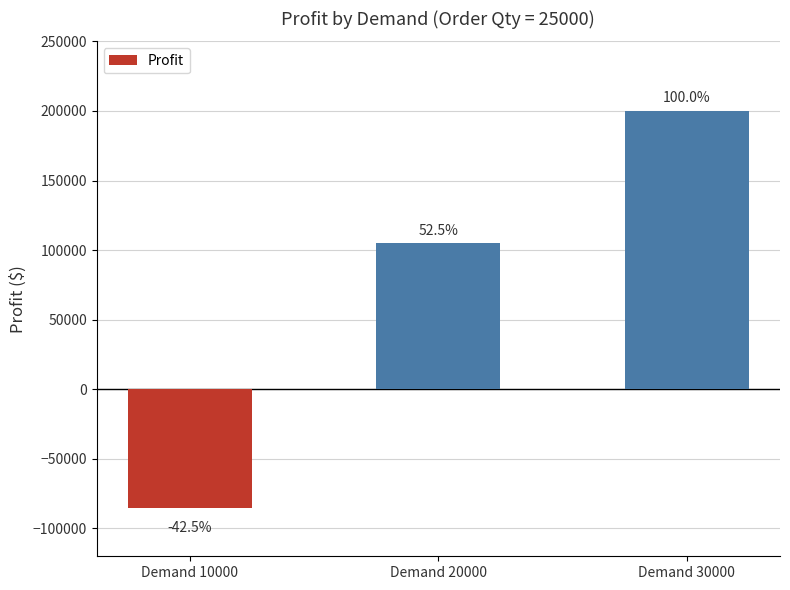

How many bars are there in total?

3